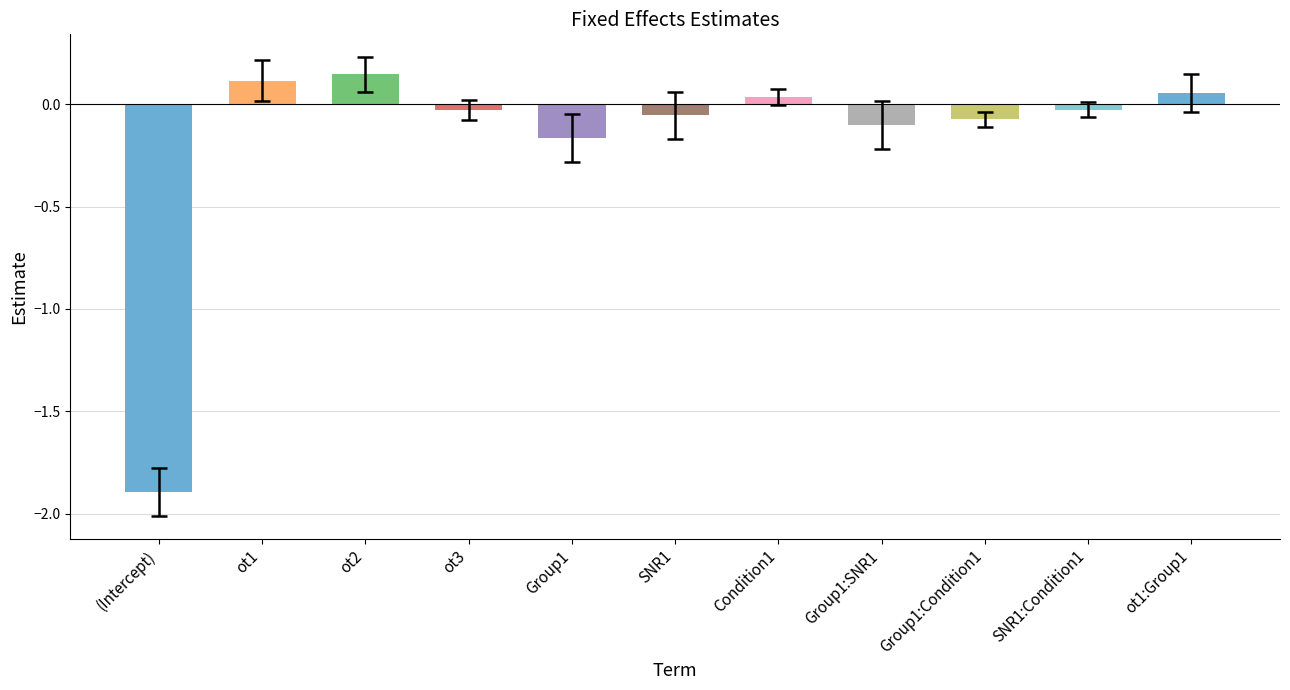

The chart shows a value of 0.1 at ot1. True or false?

True